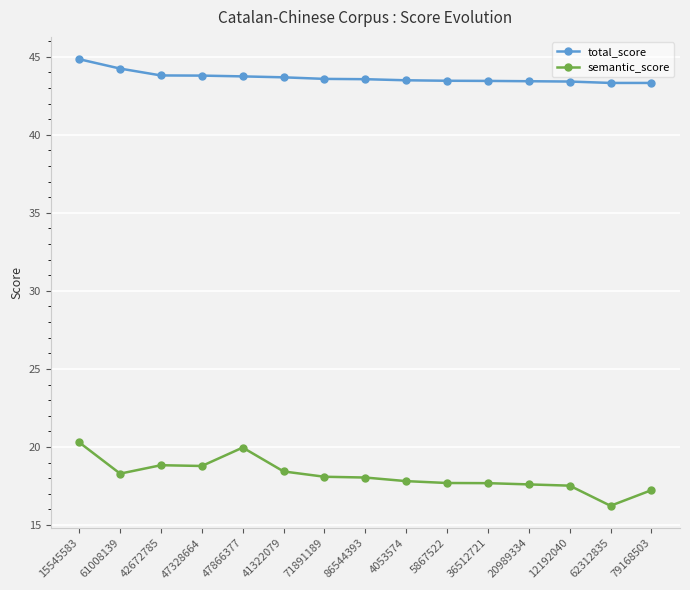

True or false: total_score and semantic_score intersect in this chart.

False